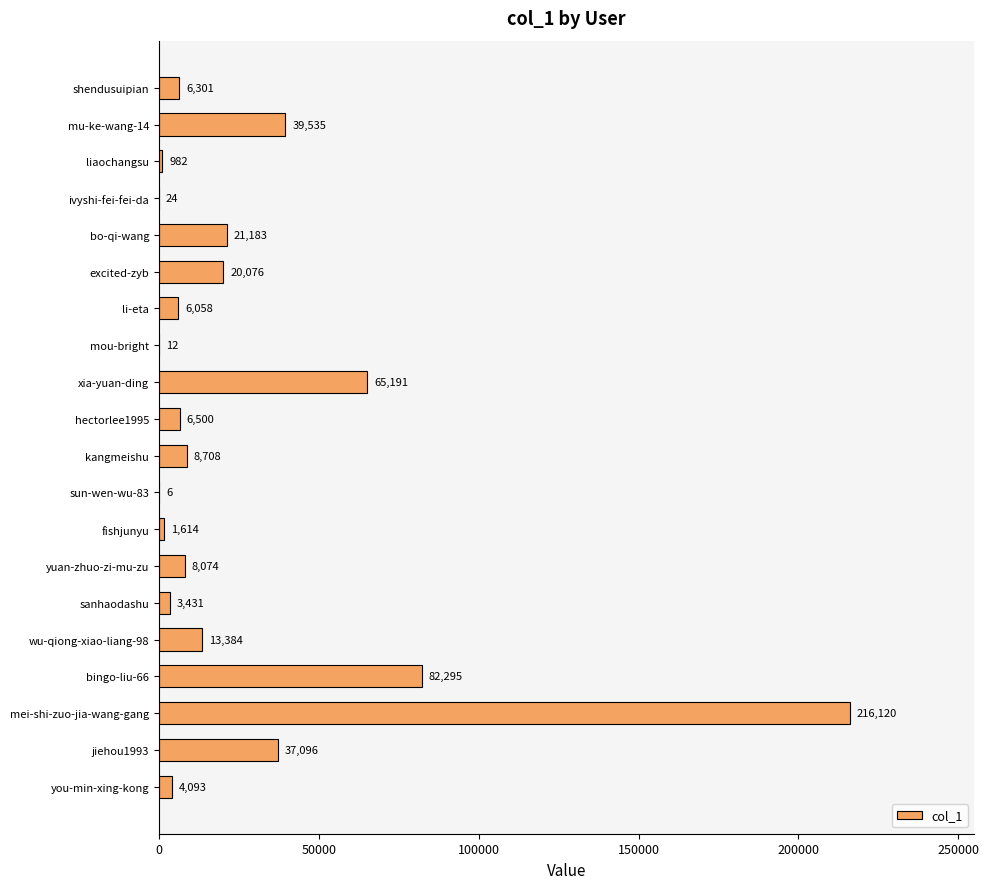

Reading bottom to top, what are all the values shown in this chart?

you-min-xing-kong=4093	jiehou1993=37096	mei-shi-zuo-jia-wang-gang=216120	bingo-liu-66=82295	wu-qiong-xiao-liang-98=13384	sanhaodashu=3431	yuan-zhuo-zi-mu-zu=8074	fishjunyu=1614	sun-wen-wu-83=6	kangmeishu=8708	hectorlee1995=6500	xia-yuan-ding=65191	mou-bright=12	li-eta=6058	excited-zyb=20076	bo-qi-wang=21183	ivyshi-fei-fei-da=24	liaochangsu=982	mu-ke-wang-14=39535	shendusuipian=6301